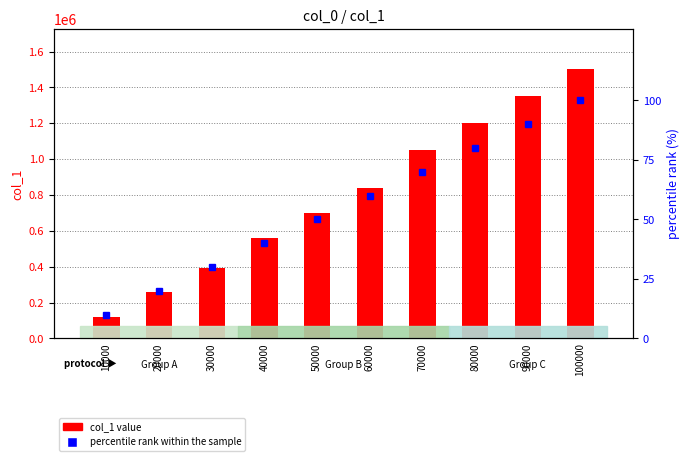

Which series has the widest spread of values?

col_1 value